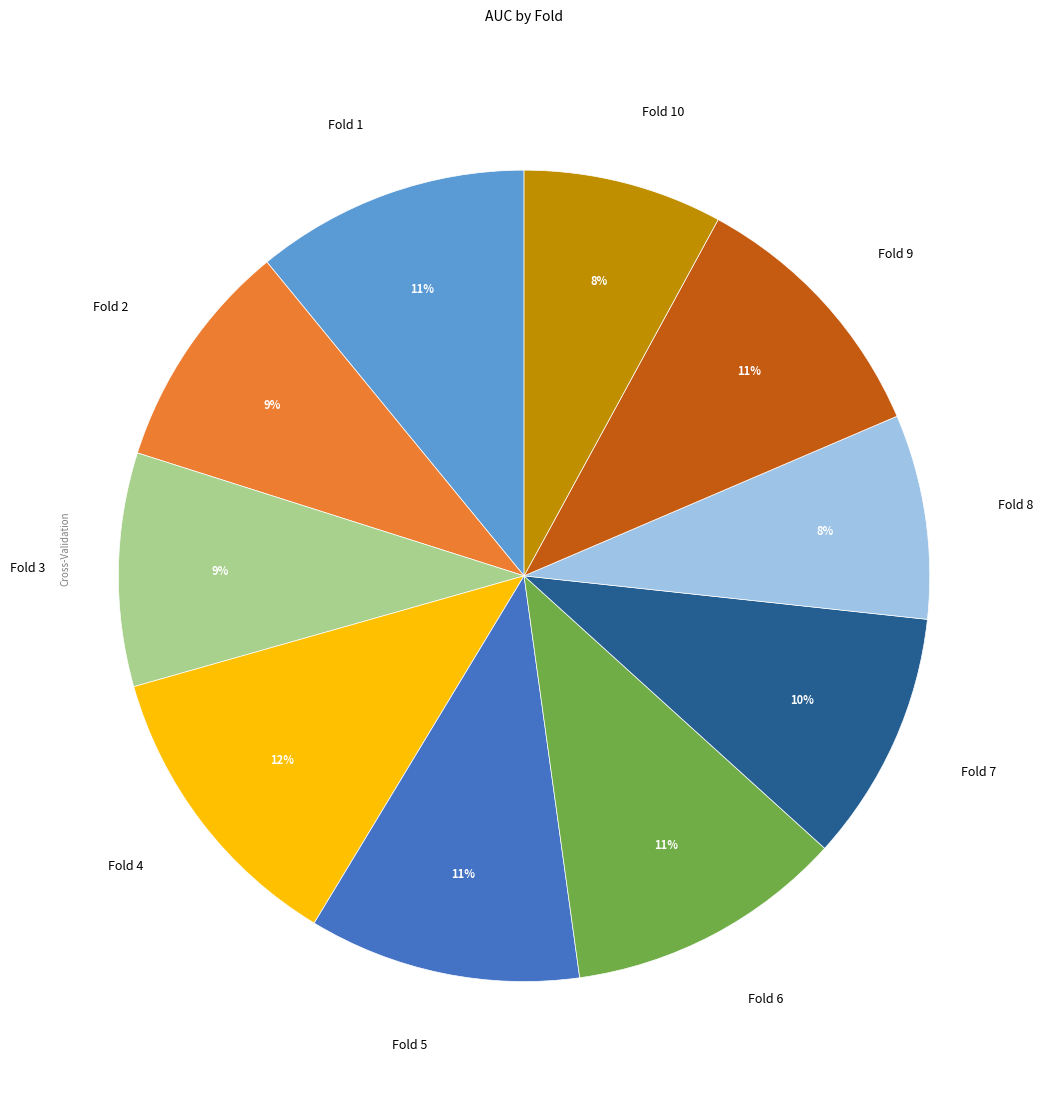

Do Fold 3 and Fold 9 together represent more than half of the pie?

No